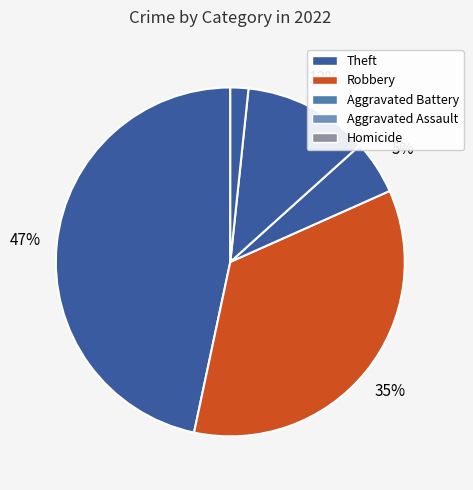

How many slices are in this pie chart?

5